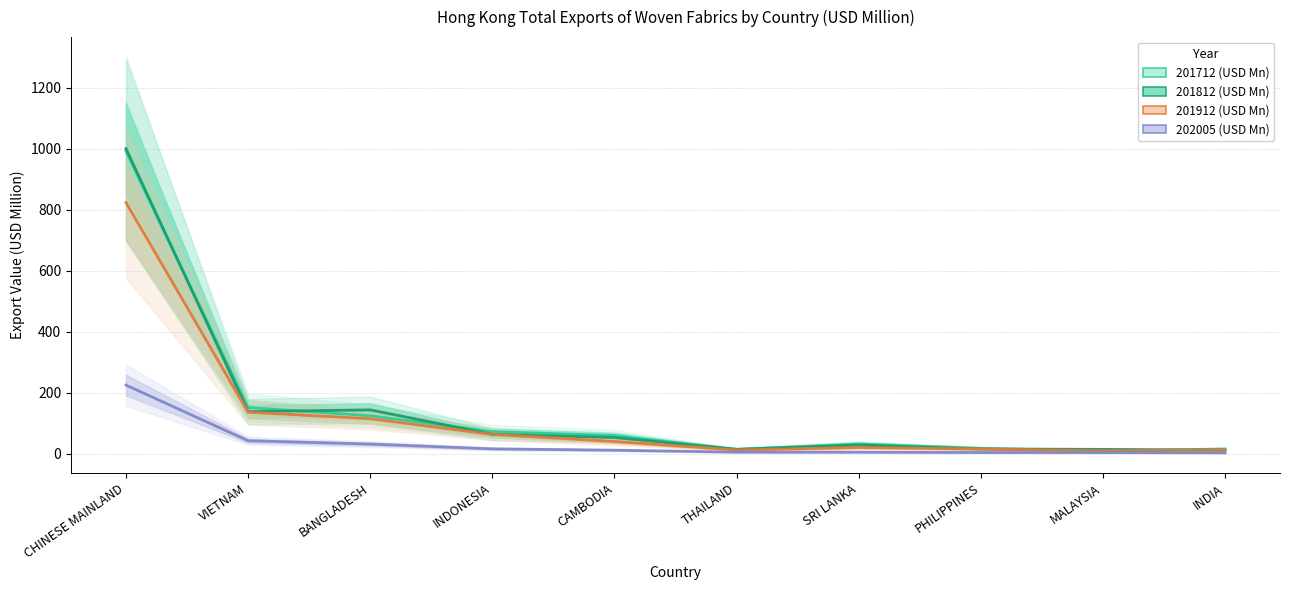

What is the total value across all series at MALAYSIA?

38.9